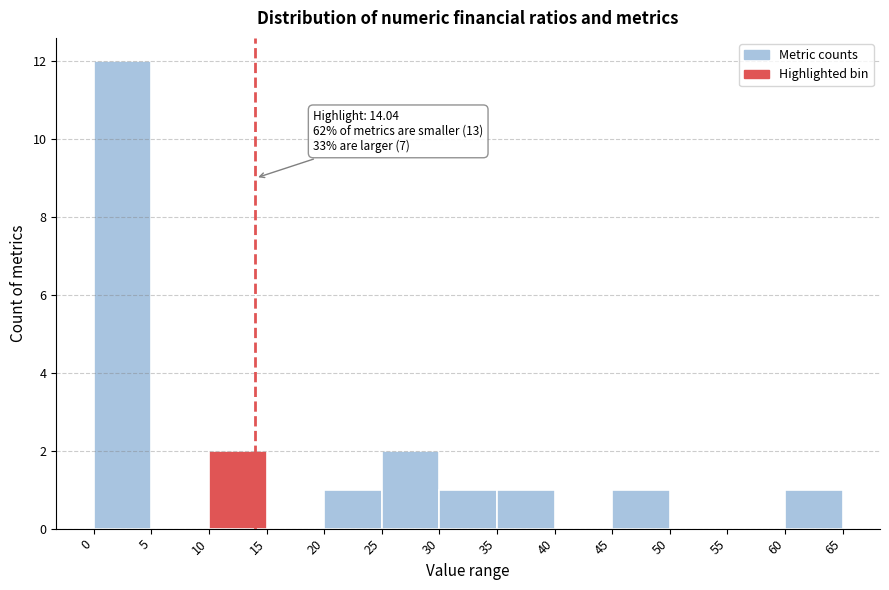

Which range on the x-axis has the tallest bar?

0 to 5